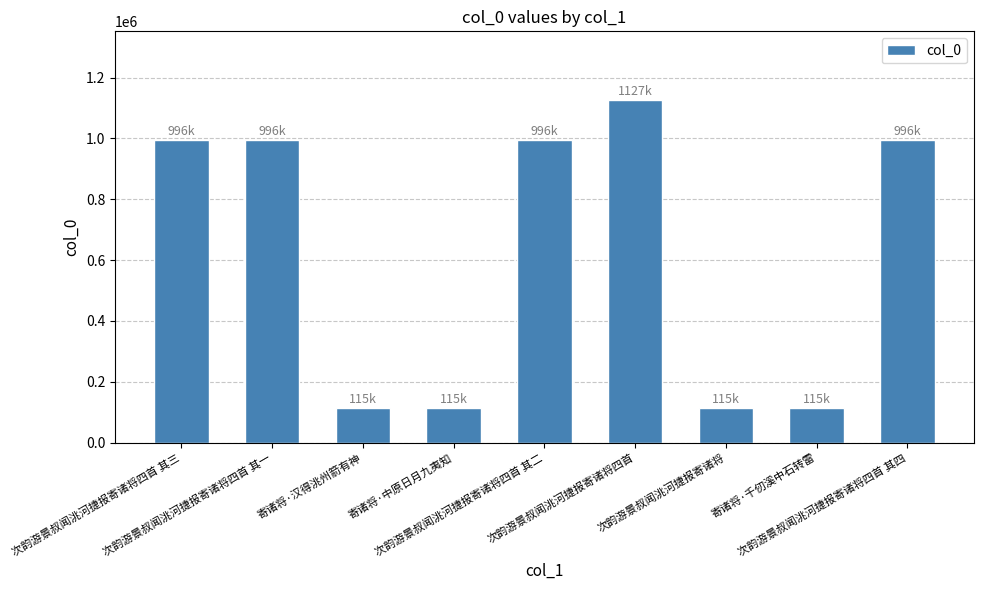

What is the change in value from 寄诸将·汉得洮州箭有神 to 次韵游景叔闻洮河捷报寄诸将四首?

+1012317